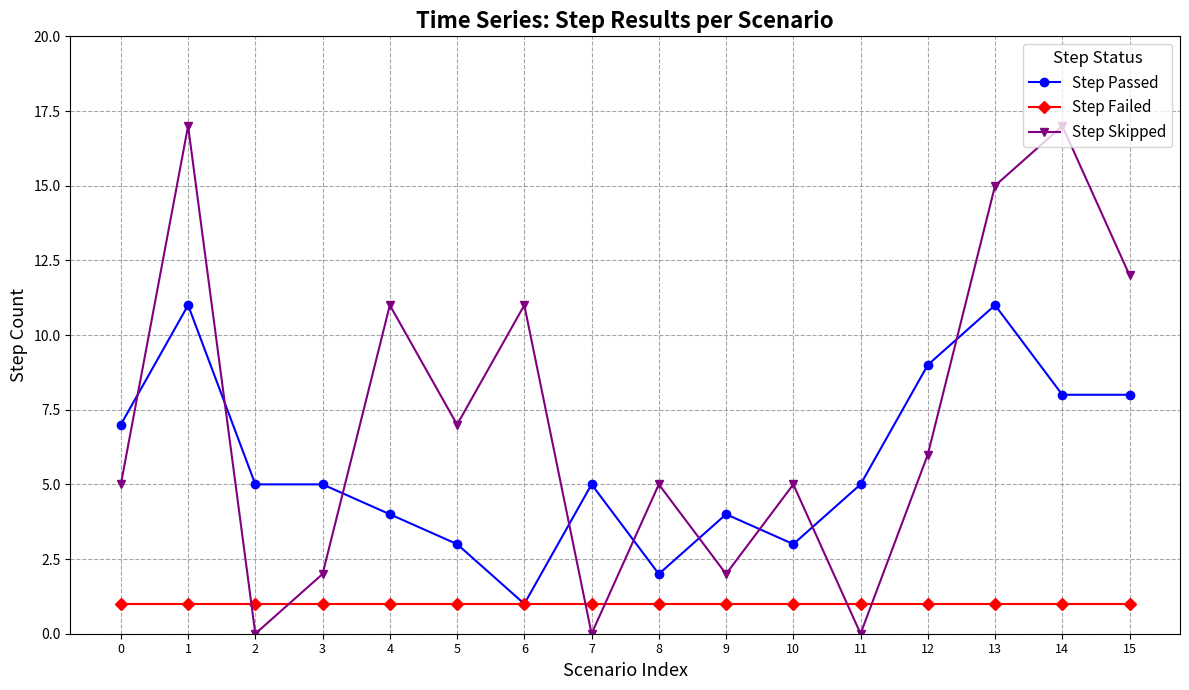

What is the minimum value for Step Failed?

1